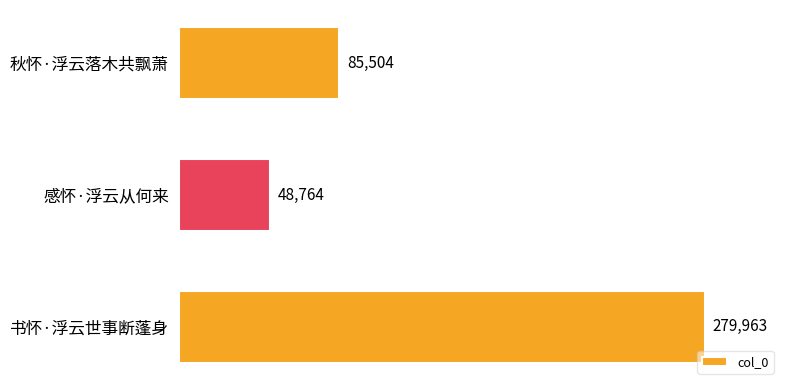

Rank the categories by value from lowest to highest.

感怀·浮云从何来, 秋怀·浮云落木共飘萧, 书怀·浮云世事断蓬身